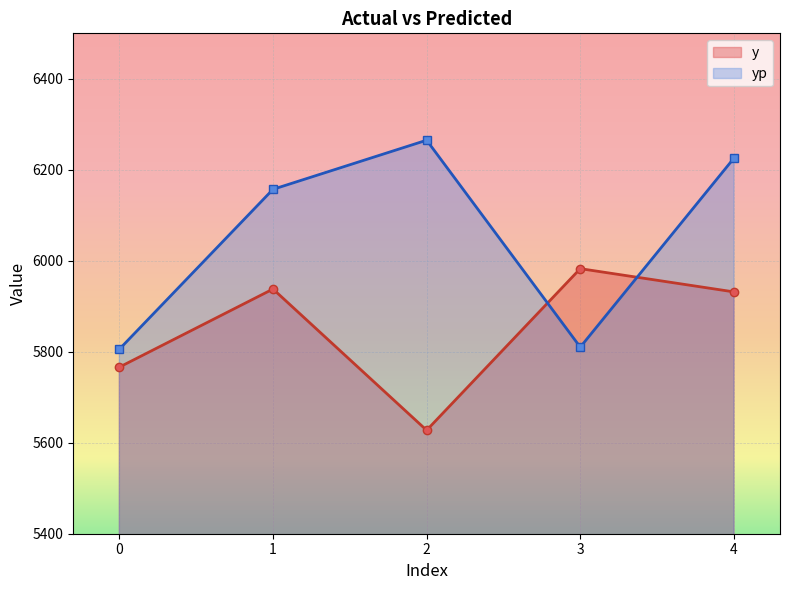

Reading left to right, what are all the values shown in this chart?

y: 0=5766.2	1=5937.9	2=5627.4	3=5982.7	4=5931.6
yp: 0=5805.6	1=6157.1	2=6265.1	3=5810.2	4=6225.5